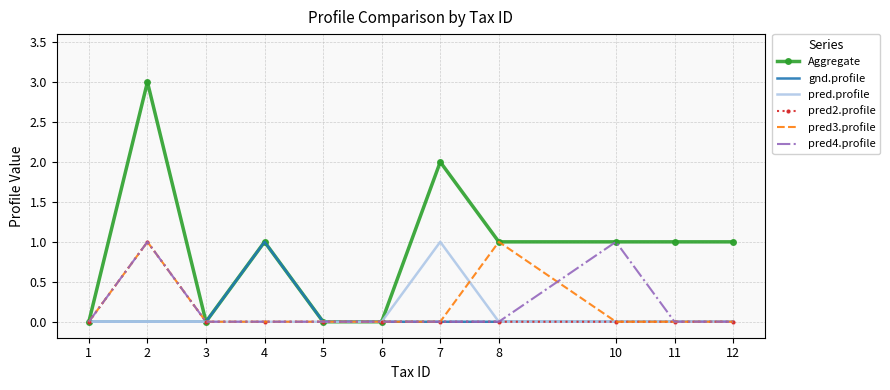

Which series changed the most between 6 and 12?

Aggregate